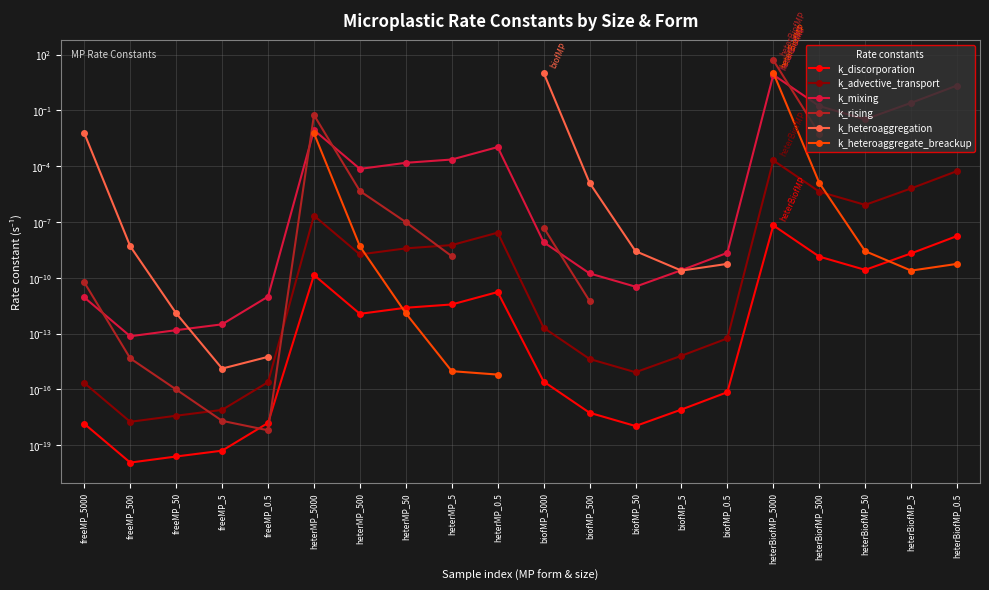

Rank the categories by k_discorporation value from lowest to highest.

freeMP_500, freeMP_50, freeMP_5, biofMP_50, freeMP_5000, freeMP_0.5, biofMP_500, biofMP_5, biofMP_0.5, biofMP_5000, heterMP_500, heterMP_50, heterMP_5, heterMP_0.5, heterMP_5000, heterBiofMP_50, heterBiofMP_500, heterBiofMP_5, heterBiofMP_0.5, heterBiofMP_5000